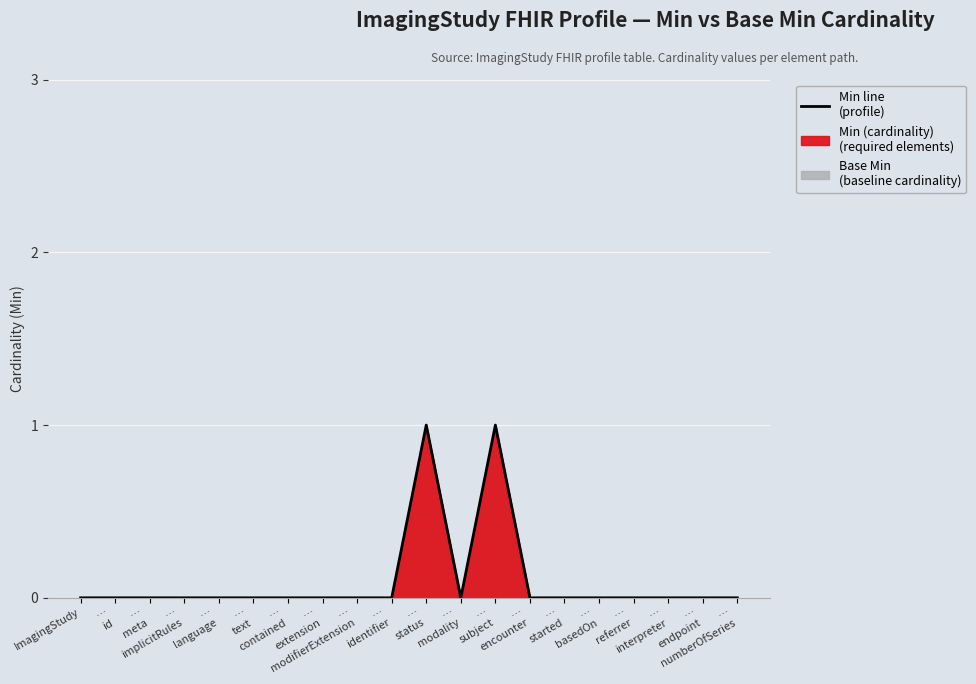

List the labels in order of value, largest first.

…
status, …
subject, ImagingStudy, …
id, …
meta, …
implicitRules, …
language, …
text, …
contained, …
extension, …
modifierExtension, …
identifier, …
modality, …
encounter, …
started, …
basedOn, …
referrer, …
interpreter, …
endpoint, …
numberOfSeries